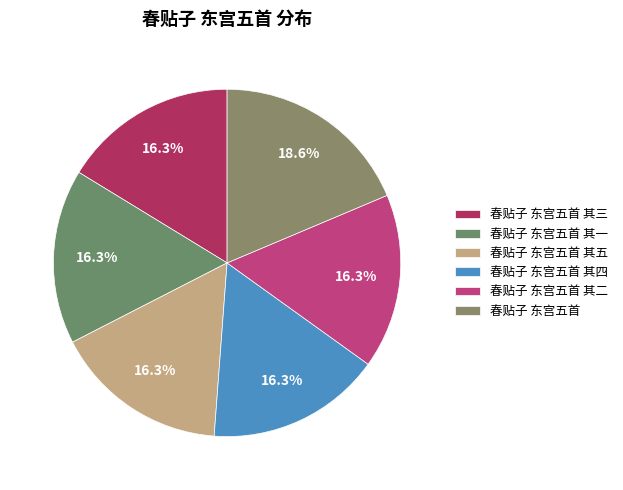

Count the number of slices in the pie.

6